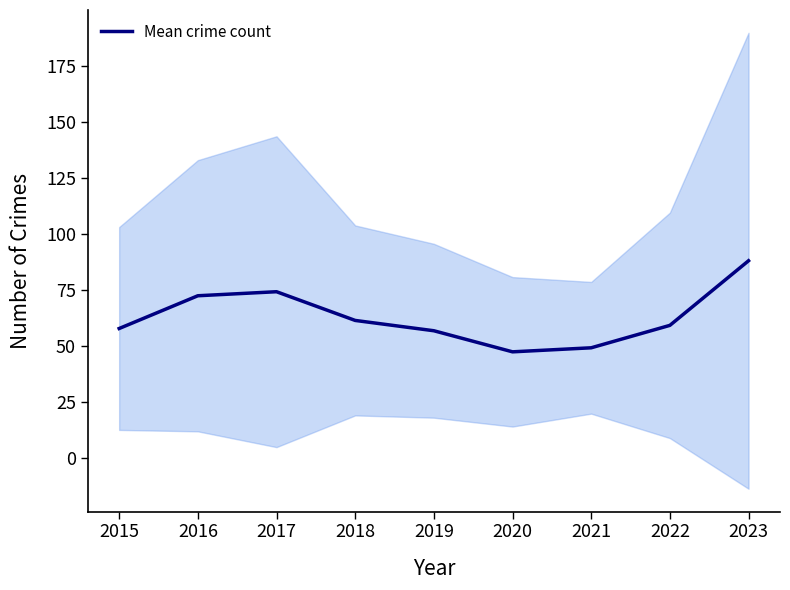

The chart shows a value of 136.0 at 2023. True or false?

False